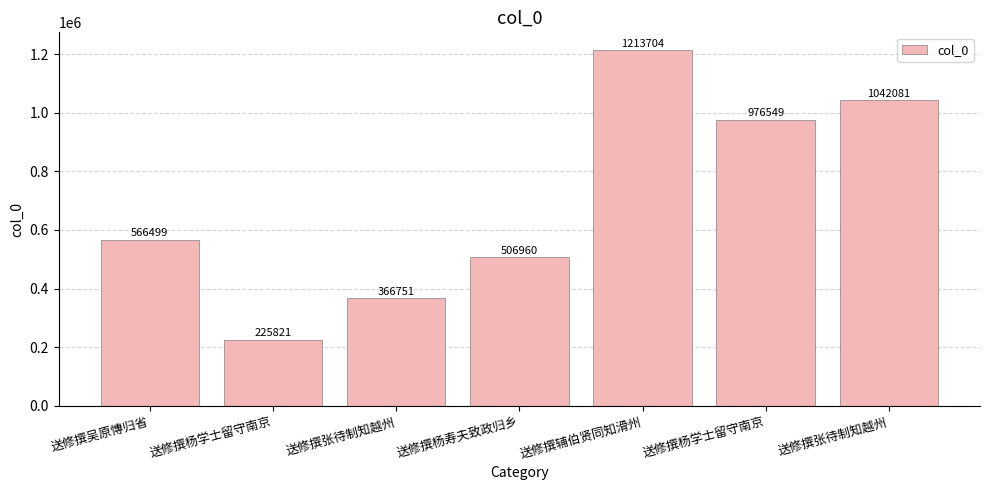

Is it true that the value at 送修撰杨学士留守南京 is 976549?

True